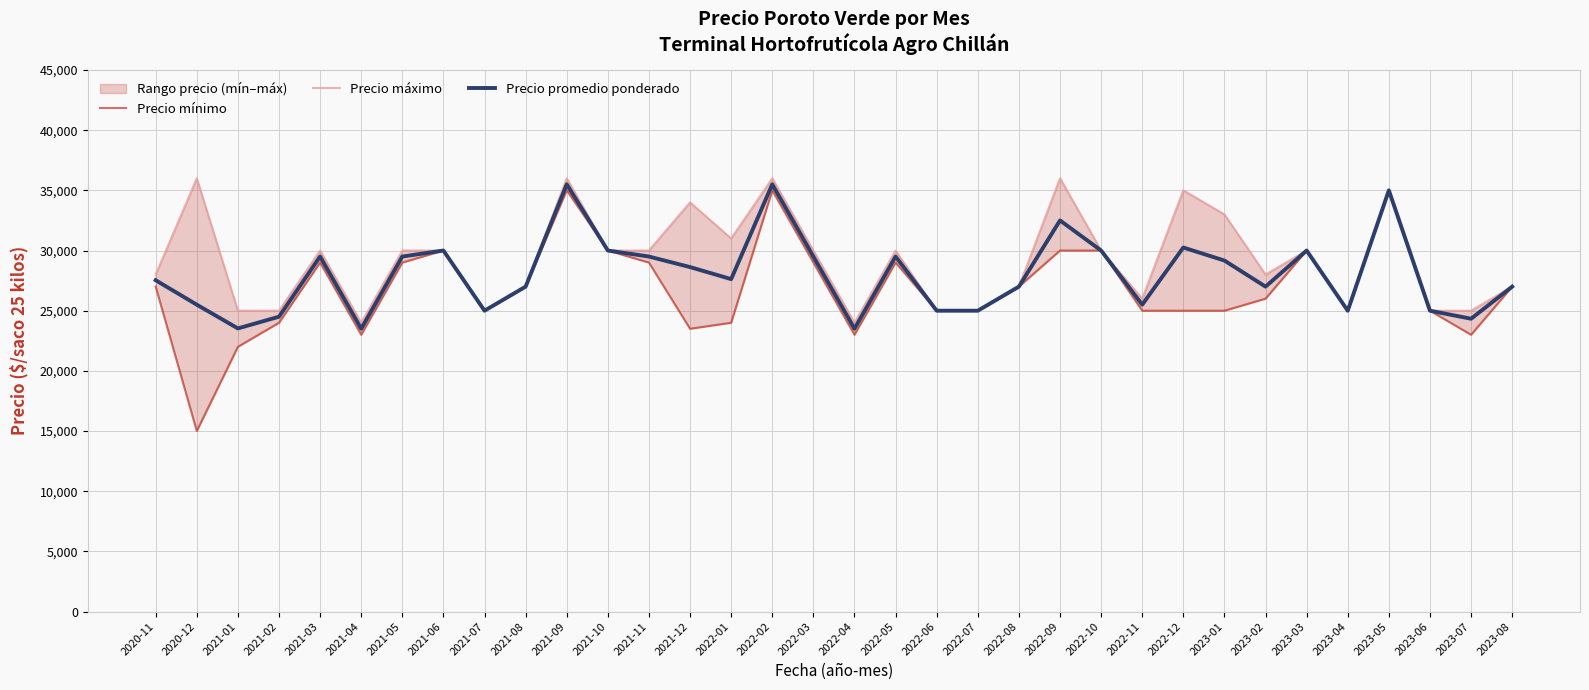

Reading left to right, extract all data points from this chart.

Precio mínimo: 2020-11=27000	2020-12=15000	2021-01=22000	2021-02=24000	2021-03=29000	2021-04=23000	2021-05=29000	2021-06=30000	2021-07=25000	2021-08=27000	2021-09=35000	2021-10=30000	2021-11=29000	2021-12=23500	2022-01=24000	2022-02=35000	2022-03=29000	2022-04=23000	2022-05=29000	2022-06=25000	2022-07=25000	2022-08=27000	2022-09=30000	2022-10=30000	2022-11=25000	2022-12=25000	2023-01=25000	2023-02=26000	2023-03=30000	2023-04=25000	2023-05=35000	2023-06=25000	2023-07=23000	2023-08=27000
Precio máximo: 2020-11=28000	2020-12=36000	2021-01=25000	2021-02=25000	2021-03=30000	2021-04=24000	2021-05=30000	2021-06=30000	2021-07=25000	2021-08=27000	2021-09=36000	2021-10=30000	2021-11=30000	2021-12=34000	2022-01=31000	2022-02=36000	2022-03=30000	2022-04=24000	2022-05=30000	2022-06=25000	2022-07=25000	2022-08=27000	2022-09=36000	2022-10=30000	2022-11=26000	2022-12=35000	2023-01=33000	2023-02=28000	2023-03=30000	2023-04=25000	2023-05=35000	2023-06=25000	2023-07=25000	2023-08=27000
Precio promedio ponderado: 2020-11=27532	2020-12=25500	2021-01=23529	2021-02=24500	2021-03=29500	2021-04=23500	2021-05=29500	2021-06=30000	2021-07=25000	2021-08=27000	2021-09=35500	2021-10=30000	2021-11=29500	2021-12=28625	2022-01=27625	2022-02=35500	2022-03=29500	2022-04=23500	2022-05=29500	2022-06=25000	2022-07=25000	2022-08=27000	2022-09=32500	2022-10=30000	2022-11=25500	2022-12=30250	2023-01=29167	2023-02=27000	2023-03=30000	2023-04=25000	2023-05=35000	2023-06=25000	2023-07=24333	2023-08=27000